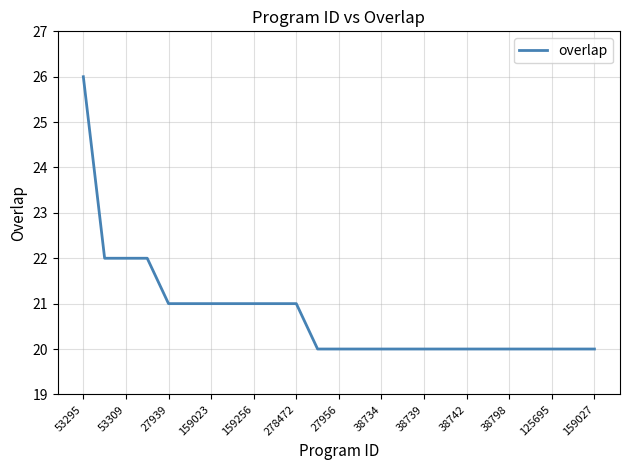

What is the greatest value displayed?

26